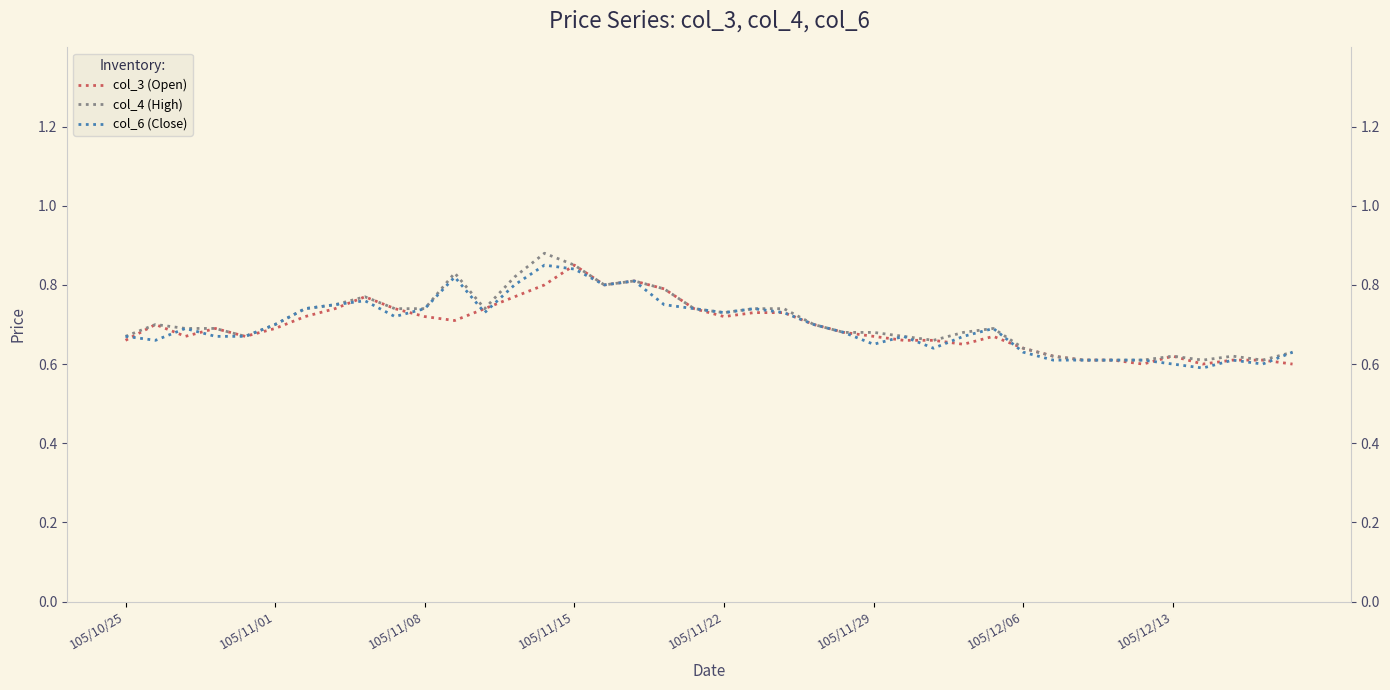

How many intersections are there between col_6 (Close) and col_3 (Open)?

14